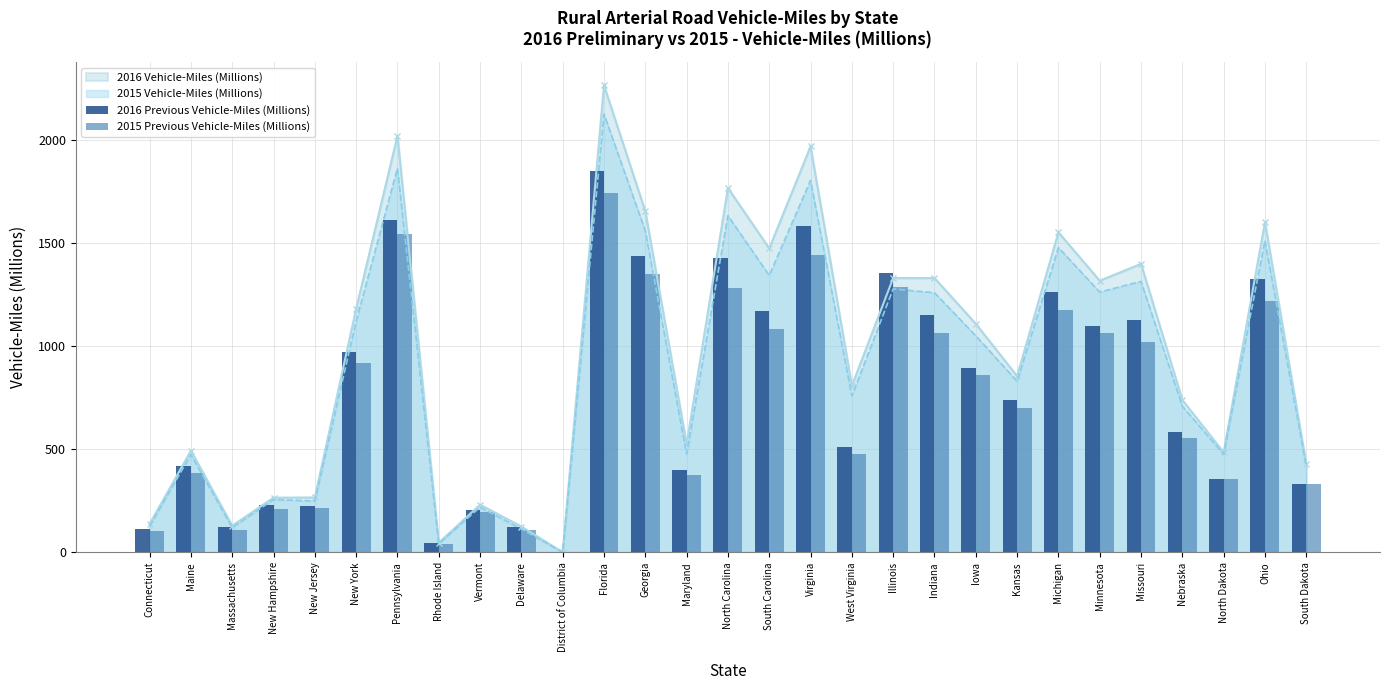

Which label corresponds to the largest value in the chart?

Florida